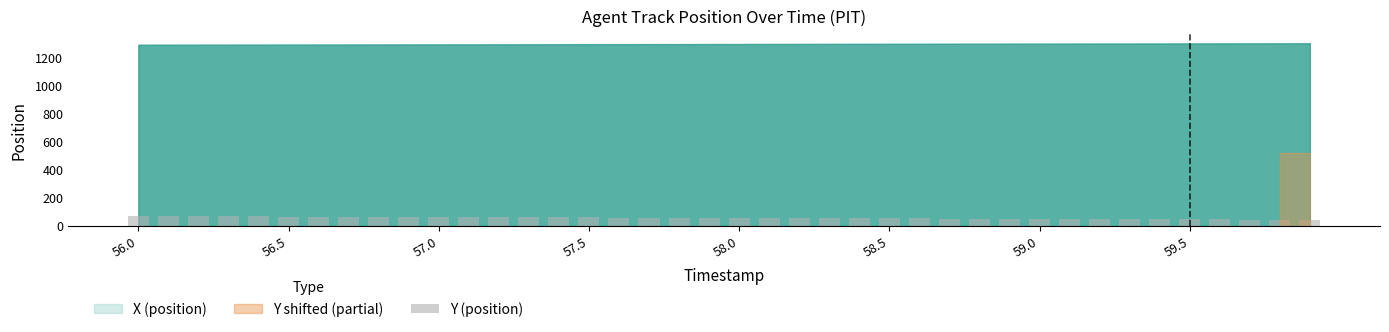

What is the greatest value displayed?

70.3